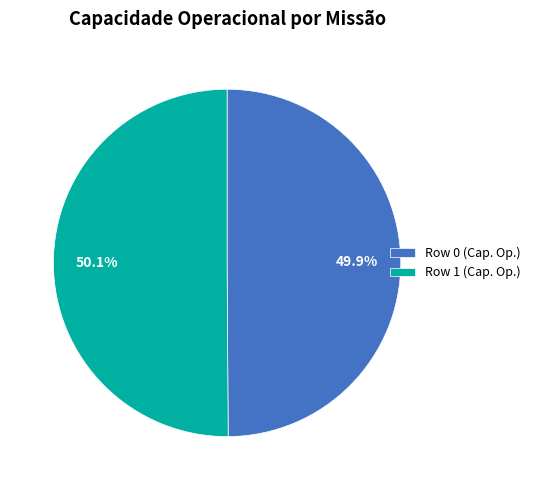

True or false: Row 0 accounts for 50% of the total.

True